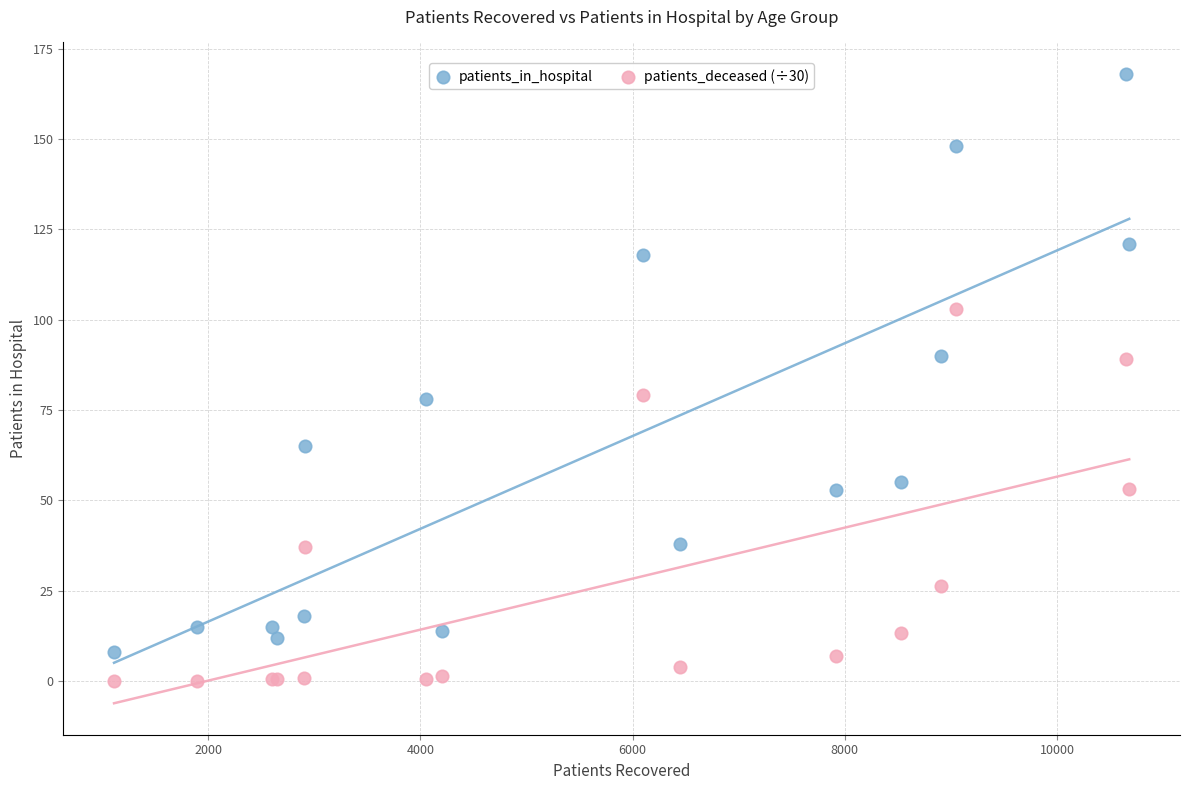

Which series has the widest spread of Y values?

patients_in_hospital